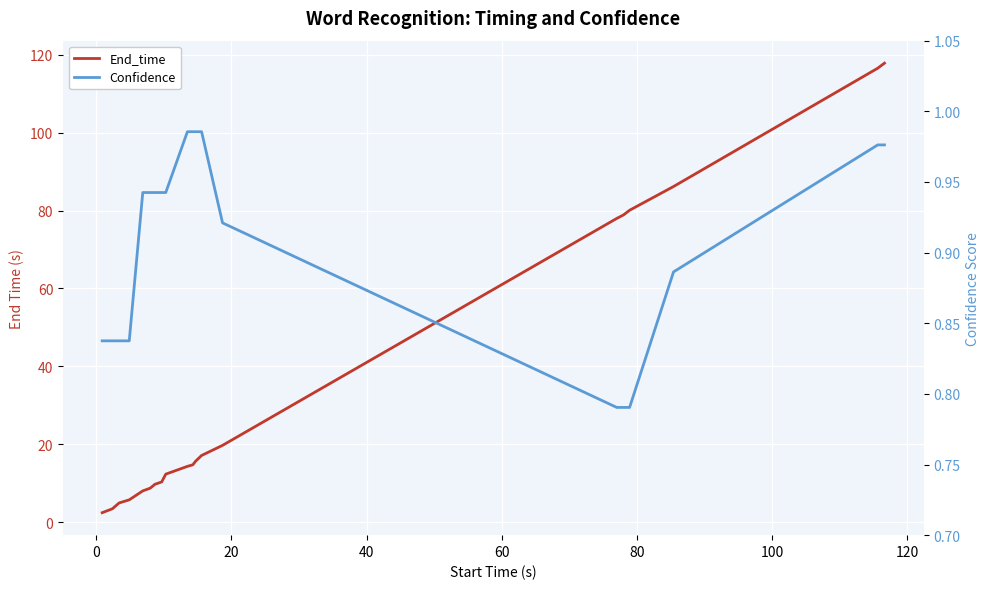

True or false: End_time has more than 0 interior local peaks.

False